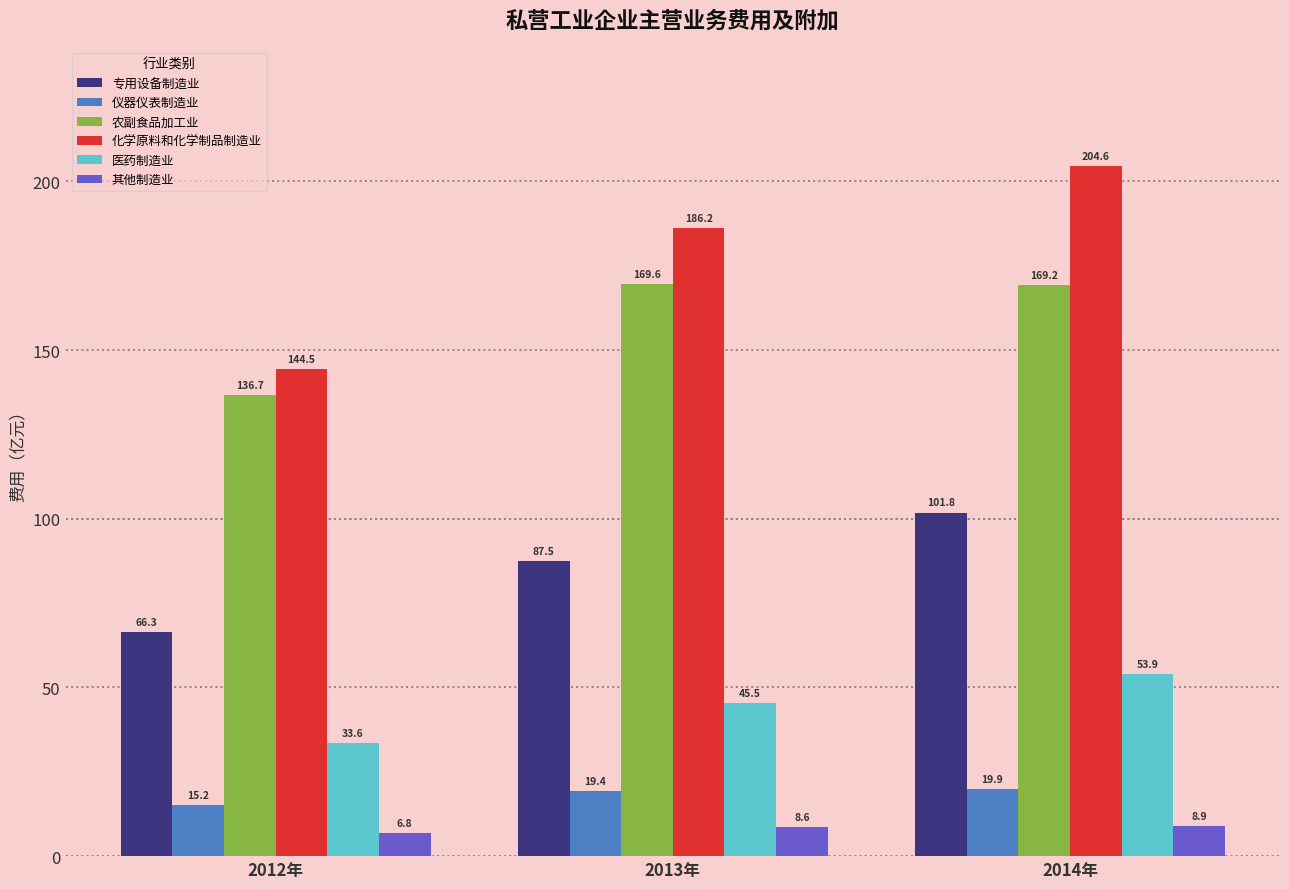

List the series in order of their peak value, highest first.

化学原料和化学制品制造业, 农副食品加工业, 专用设备制造业, 医药制造业, 仪器仪表制造业, 其他制造业